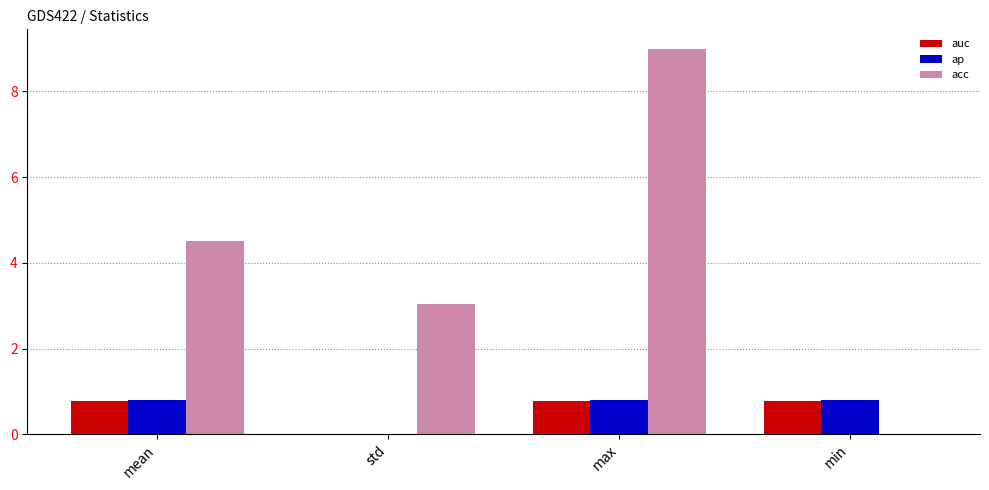

Read the acc value at std.

3.0